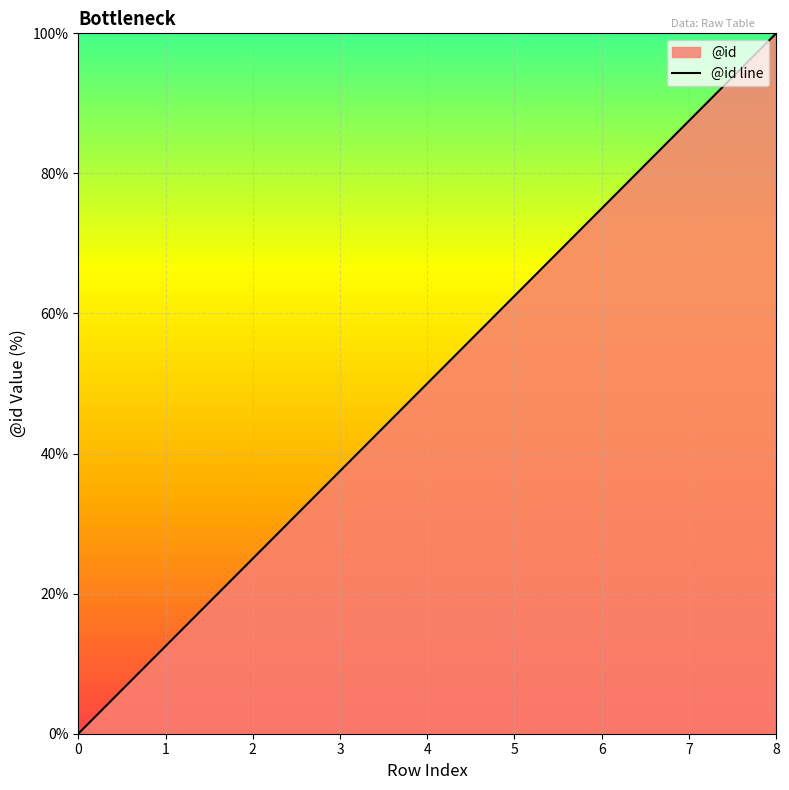

Is it true that the value at 0 is 42.1?

False